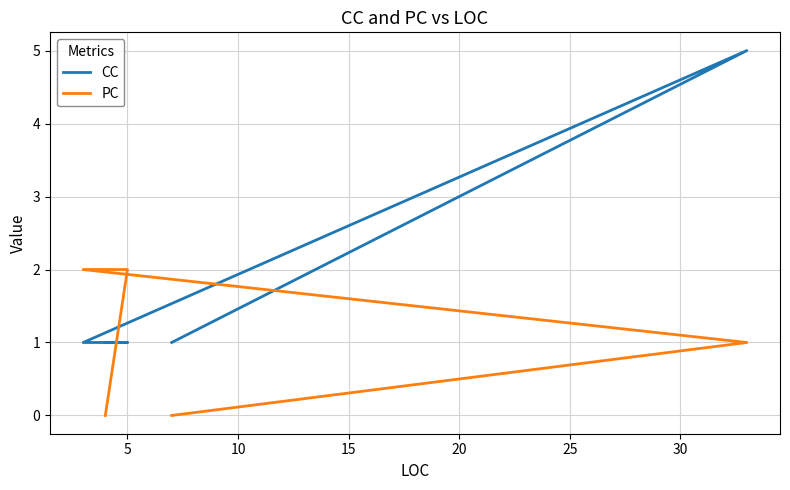

Which series has the largest total across all categories?

CC